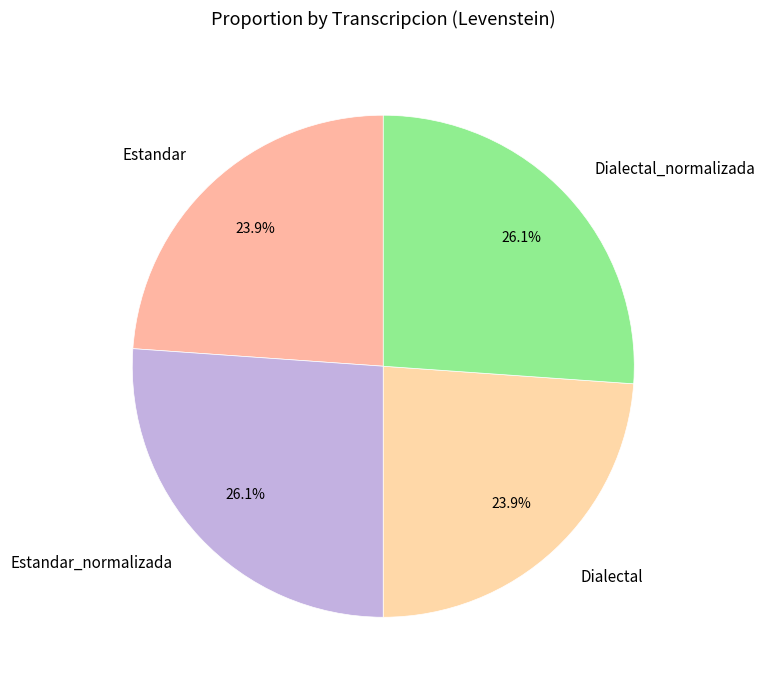

To the nearest percent, what is the difference between the largest and smallest slice percentages?

2%